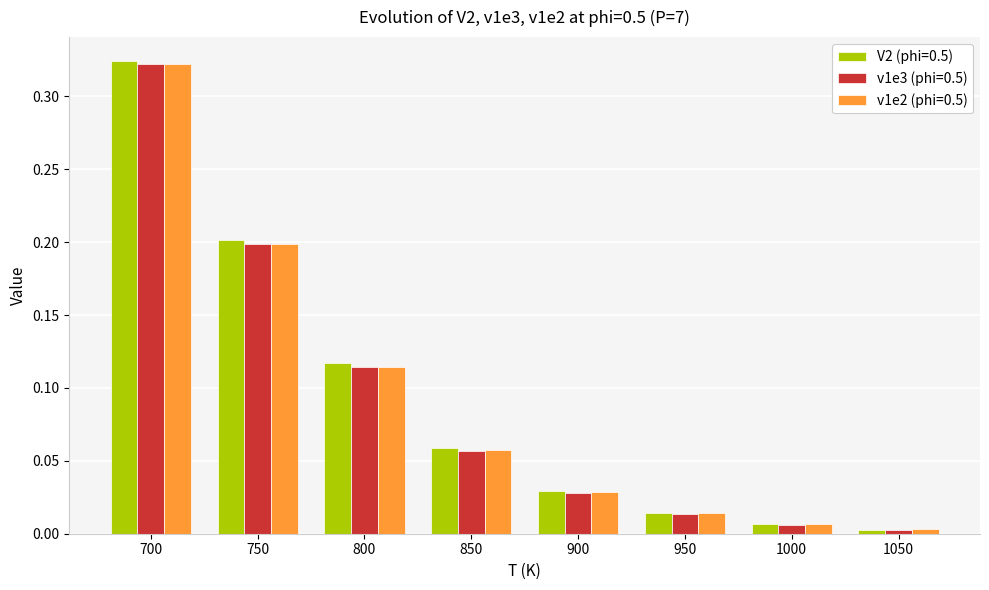

How many bars are there in total?

24